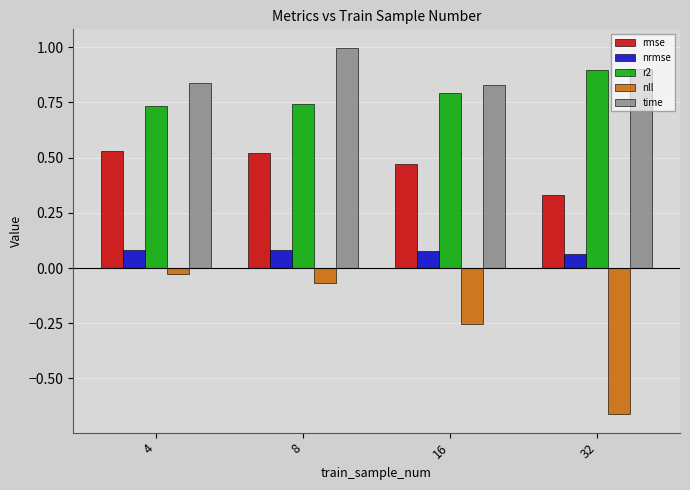

List the series in order of their peak value, lowest first.

nll, nrmse, rmse, r2, time